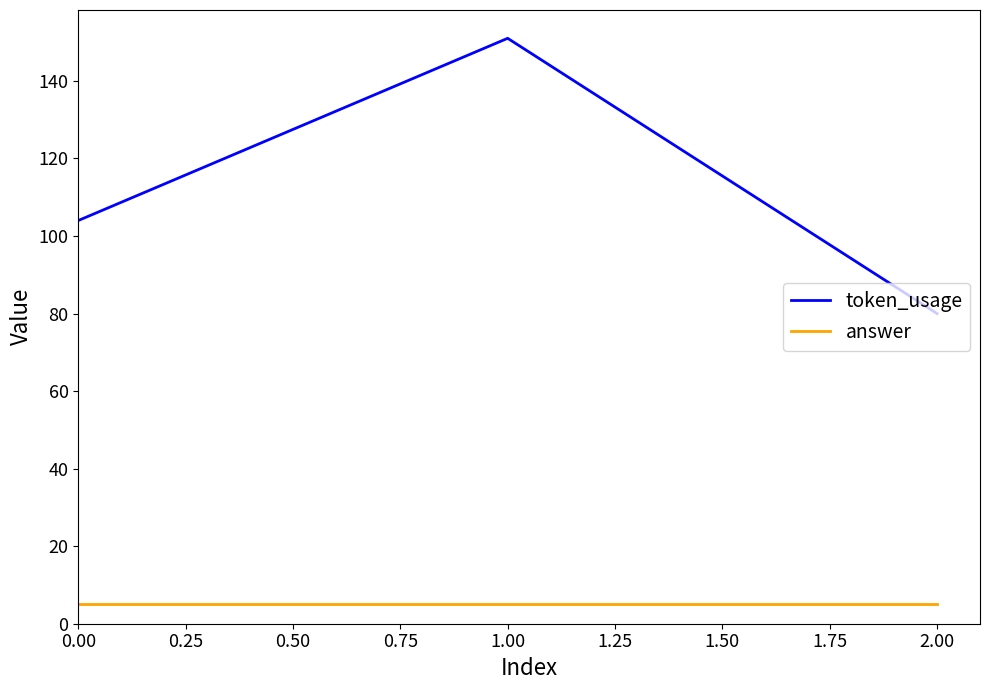

What is the average value of the token_usage series?

112